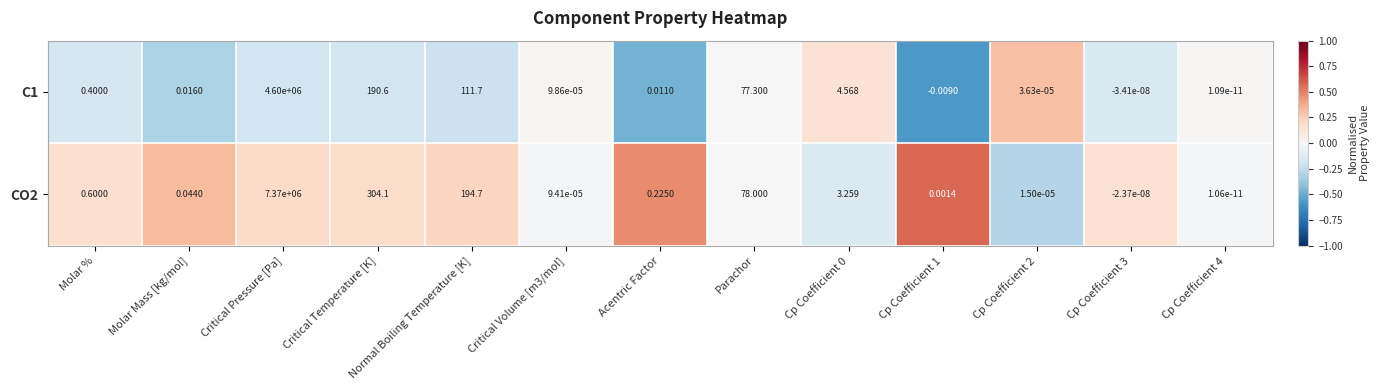

Is the value of C1 at Normal Boiling Temperature [K] greater than the value of CO2 at Parachor?

Yes